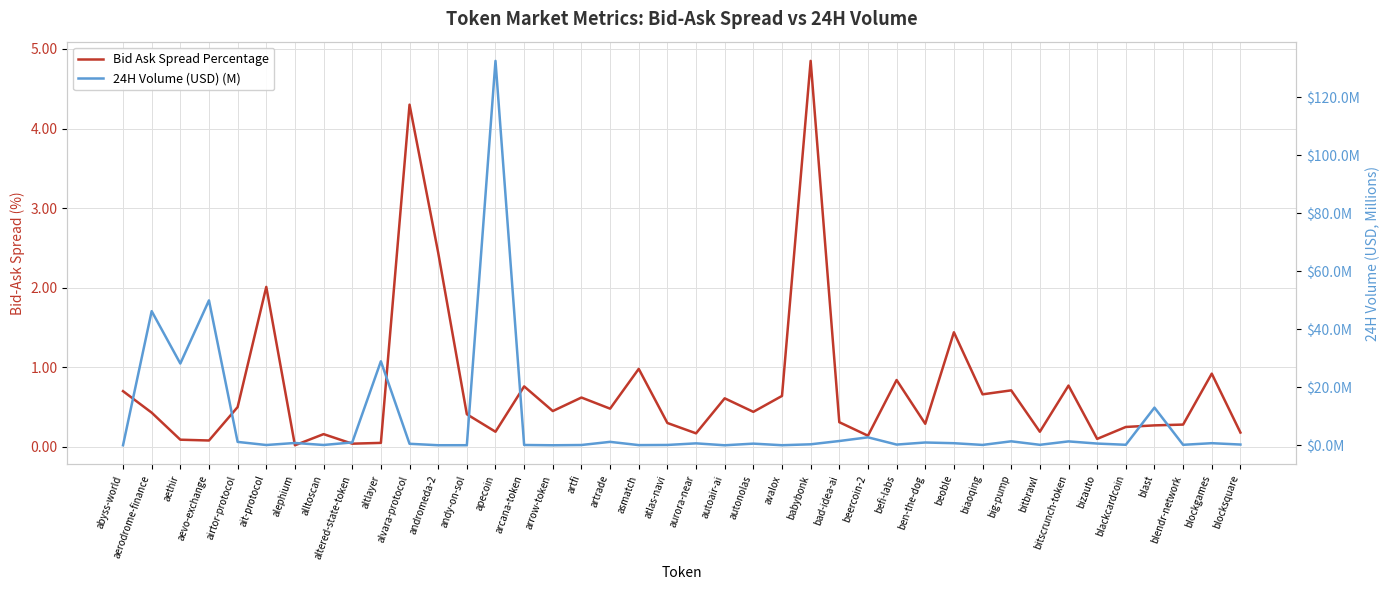

Read the 24H Volume (USD) (M) value at blackcardcoin.

0.2